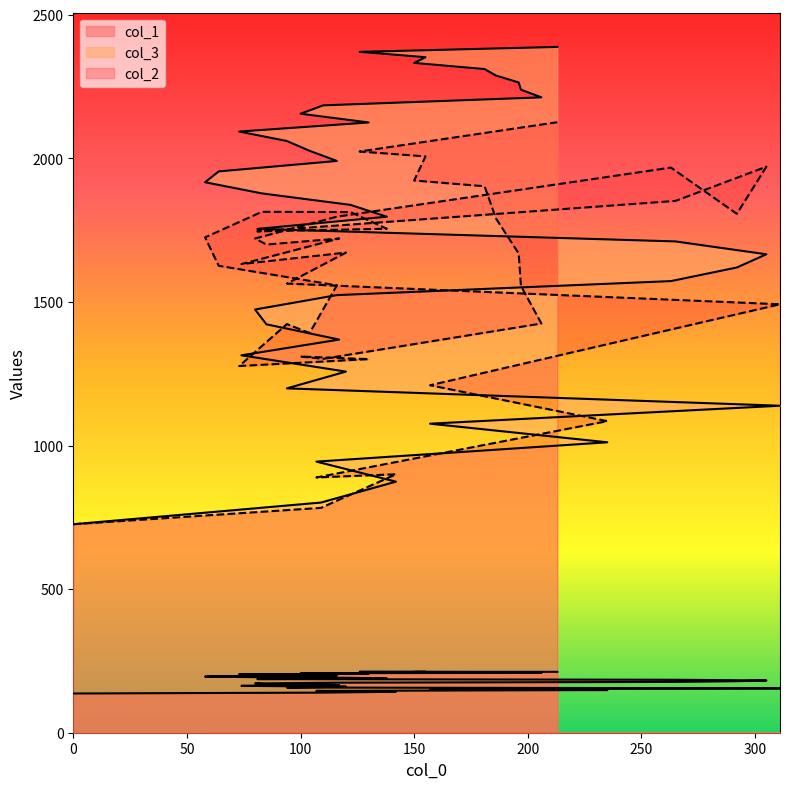

Reading left to right, transcribe all the data shown in this chart.

col_1: 0=136.6	109=139.6	142=142.6	107=145.6	235=148.6	157=151.6	311=154.6	94=157.5	120=160.4	74=163.2	117=166.1	85=168.9	80=171.6	116=174.3	263=176.9	292=179.5	305=182.0	265=184.4	81=186.7	138=189.0	122=191.2	83=193.3	58=195.3	64=197.2	116=199.0	104=200.6	94=202.2	73=203.7	130=205.1	100=206.3	110=207.4	206=208.4	197=209.3	196=210.1	186=210.7	181=211.2	150=211.6	155=211.9	126=212.0	213=212.0
col_3: 0=726.0	109=801.6	142=874.3	107=944.1	235=1011.4	157=1076.2	311=1138.7	94=1199.2	120=1257.6	74=1314.2	117=1369.0	85=1422.2	80=1473.7	116=1523.9	263=1572.7	292=1620.0	305=1666.0	265=1710.8	81=1754.5	138=1796.9	122=1838.0	83=1878.0	58=1916.9	64=1954.6	116=1991.1	104=2026.4	94=2060.5	73=2093.4	130=2125.1	100=2155.5	110=2184.7	206=2212.6	197=2239.2	196=2264.4	186=2288.4	181=2311.1	150=2332.4	155=2352.3	126=2370.9	213=2388.2
col_2: 0=726.0	109=783.0	142=900.0	107=889.0	235=1085.0	157=1210.0	311=1492.0	94=1564.0	120=1672.0	74=1632.0	117=1721.0	85=1700.0	80=1721.0	116=1797.0	263=1968.0	292=1807.0	305=1971.0	265=1852.0	81=1746.0	138=1755.0	122=1813.0	83=1814.0	58=1725.0	64=1626.0	116=1558.0	104=1392.0	94=1423.0	73=1277.0	130=1301.0	100=1310.0	110=1302.0	206=1425.0	197=1556.0	196=1669.0	186=1791.0	181=1903.0	150=1923.0	155=2007.0	126=2024.0	213=2126.0